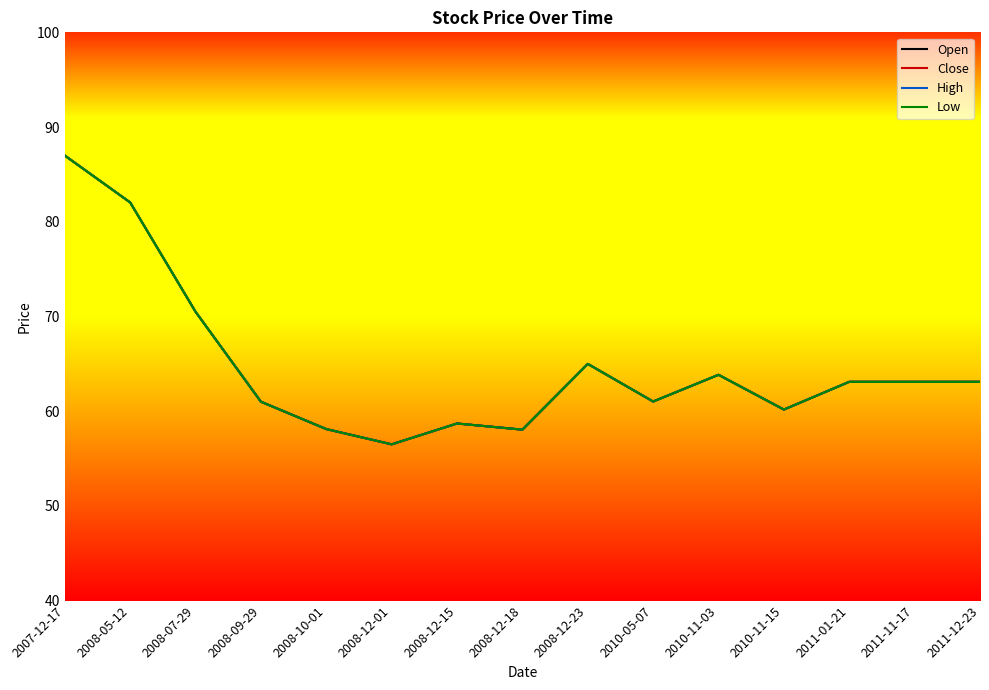

Between 2010-11-15 and 2008-05-12, which is larger?

2008-05-12